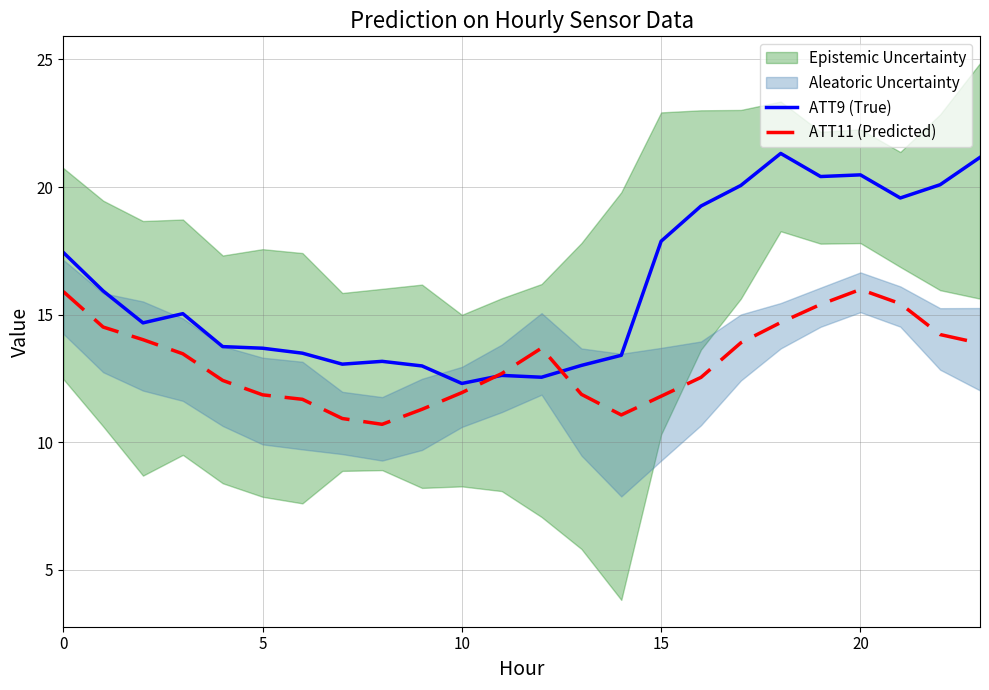

True or false: ATT9 (True) has a value of 12.5 at 12.

True